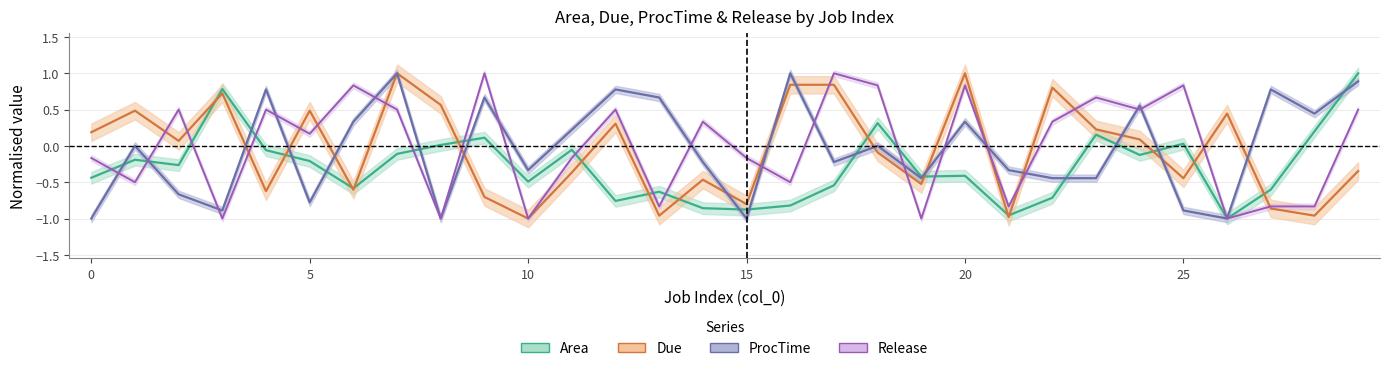

At 25, list the series in order from smallest to largest.

ProcTime, Due, Area, Release